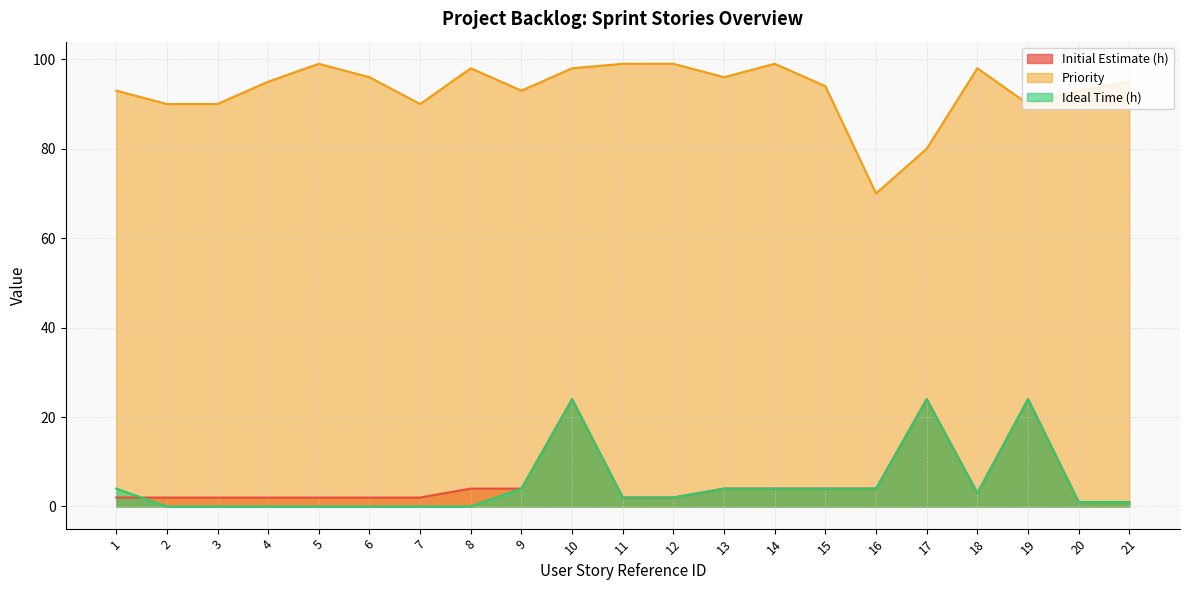

How many lines are shown in the chart?

3